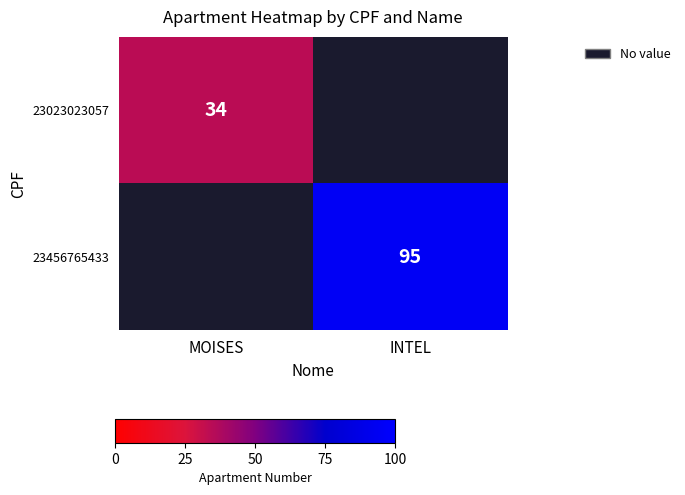

True or false: 23023023057 has a value of 34 at MOISES.

True